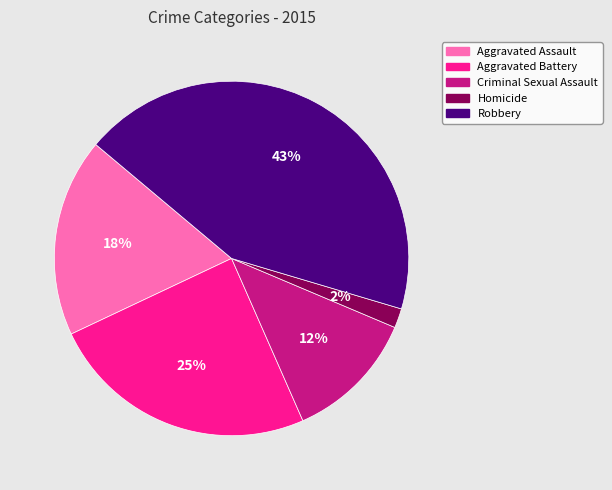

Count the number of slices in the pie.

5